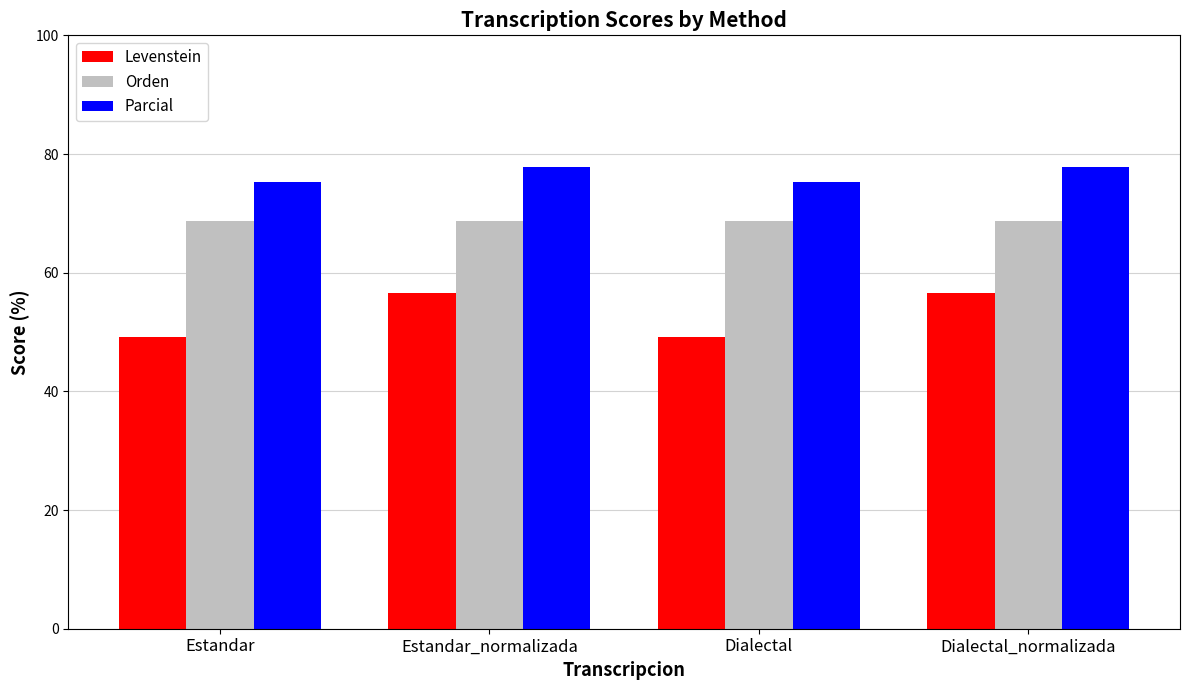

What is the greatest value displayed?

77.8